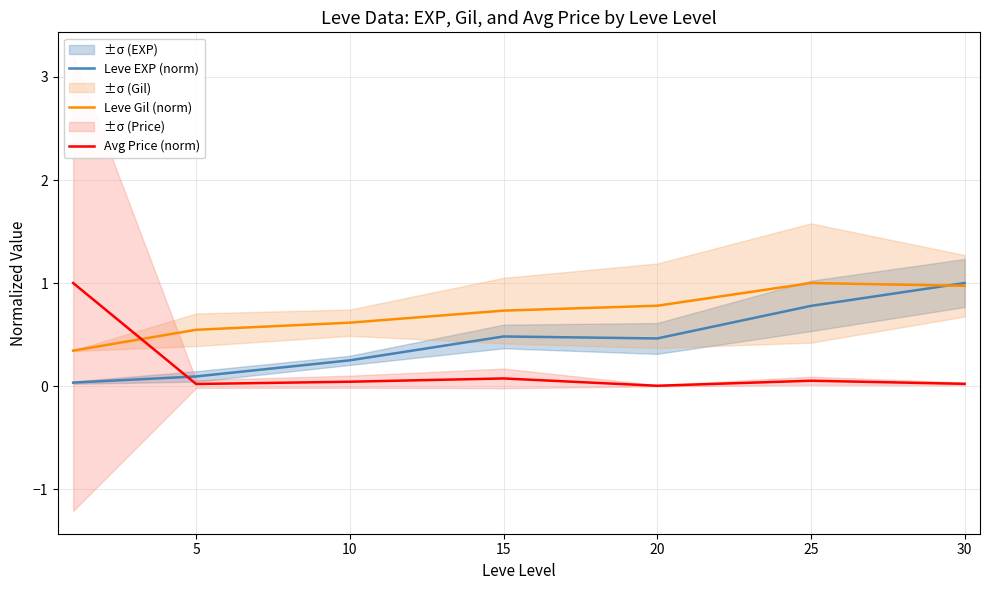

Reading left to right, extract all data points from this chart.

Leve EXP (norm): 0.0	0.1	0.2	0.5	0.5	0.8	1.0
Leve Gil (norm): 0.3	0.5	0.6	0.7	0.8	1.0	1.0
Avg Price (norm): 1.0	0.0	0.0	0.1	0.0	0.1	0.0